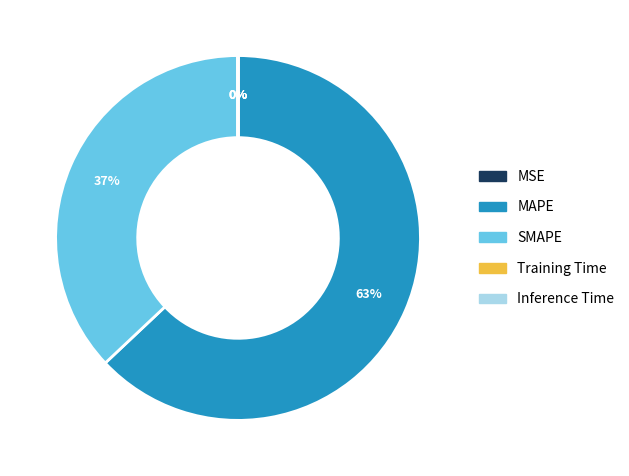

Is it true that SMAPE is 37% of the pie?

True